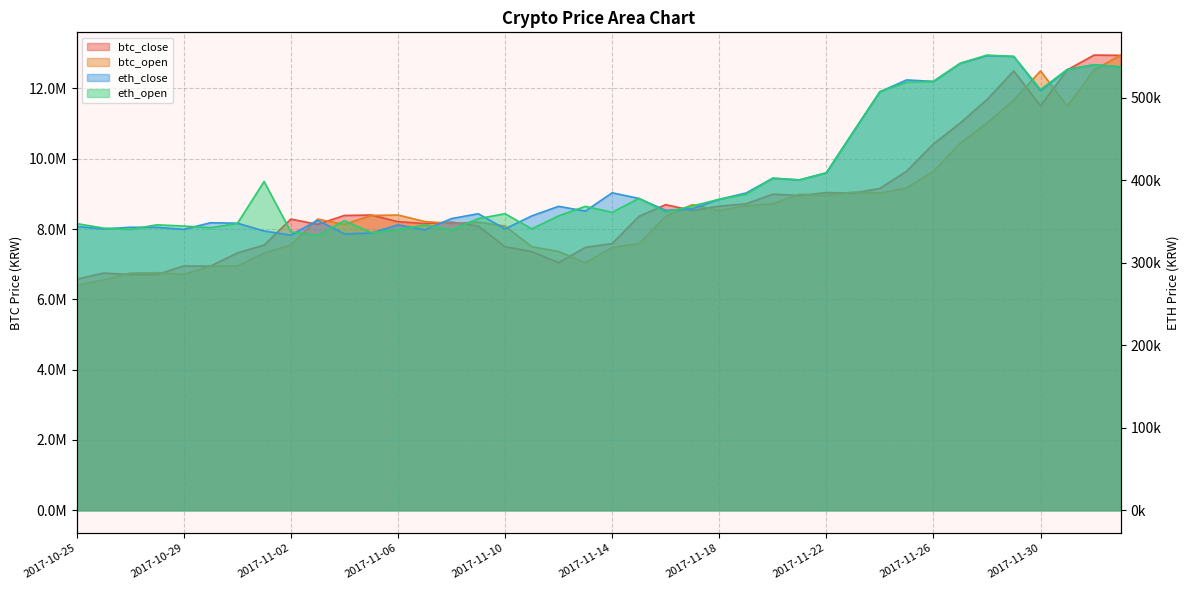

True or false: btc_open has a value of 8780978 at 2017-10-29.

False